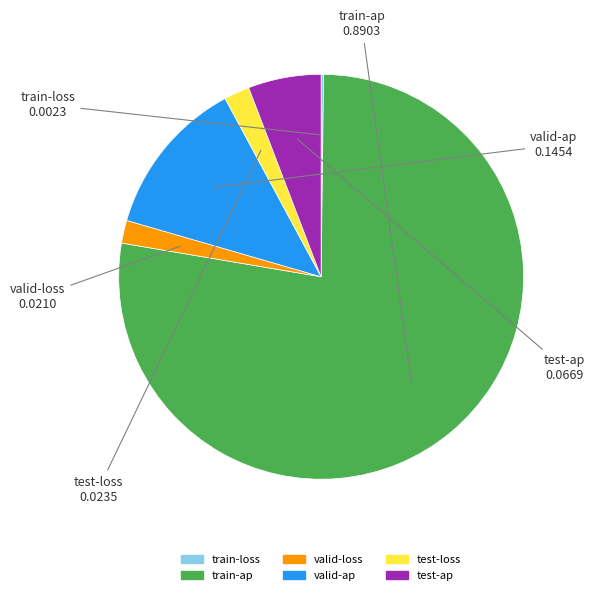

Which category has the biggest portion of the pie?

train-ap